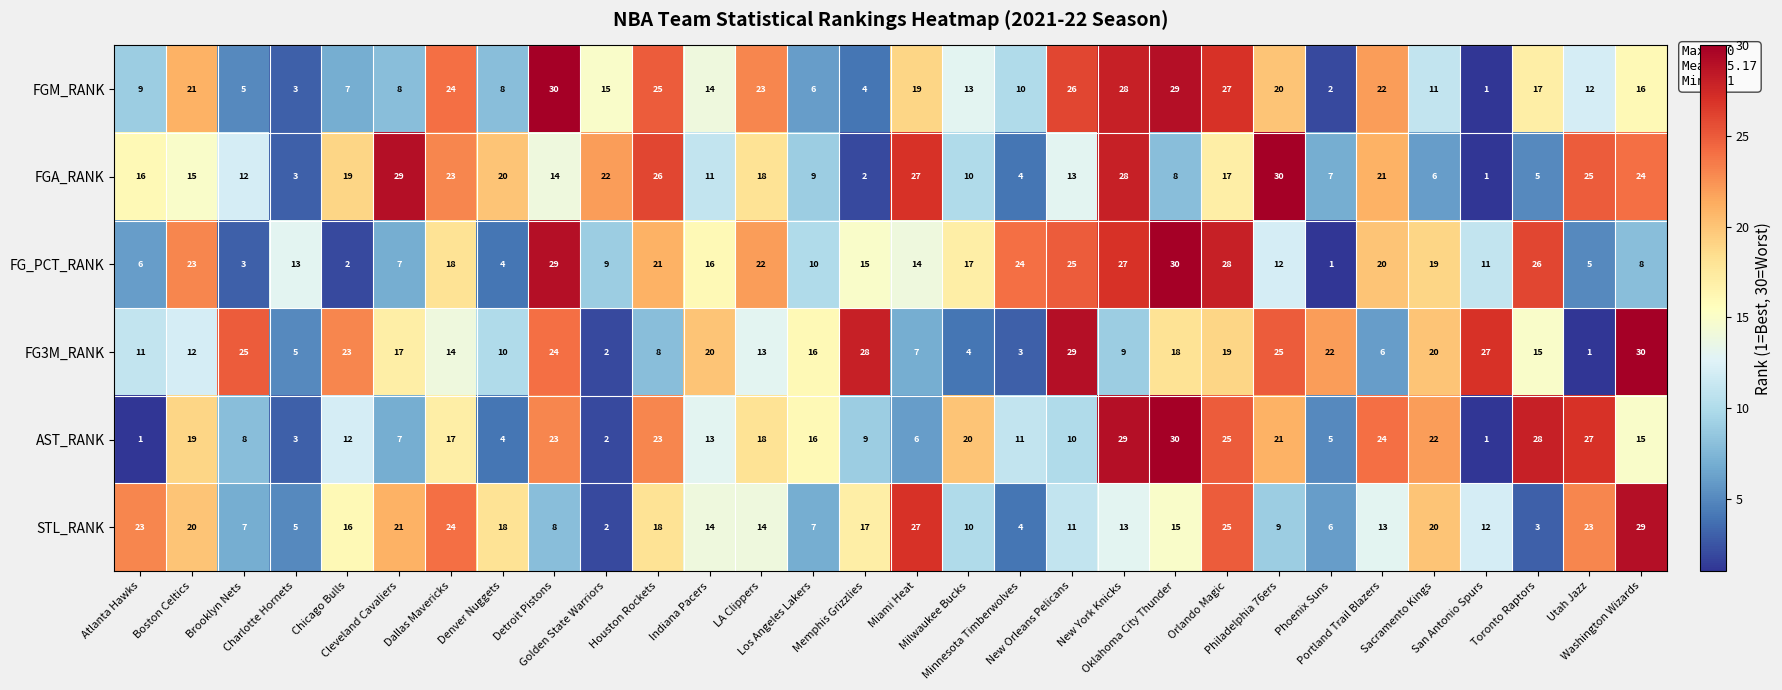

At how many categories does at least one series exceed 11?

30